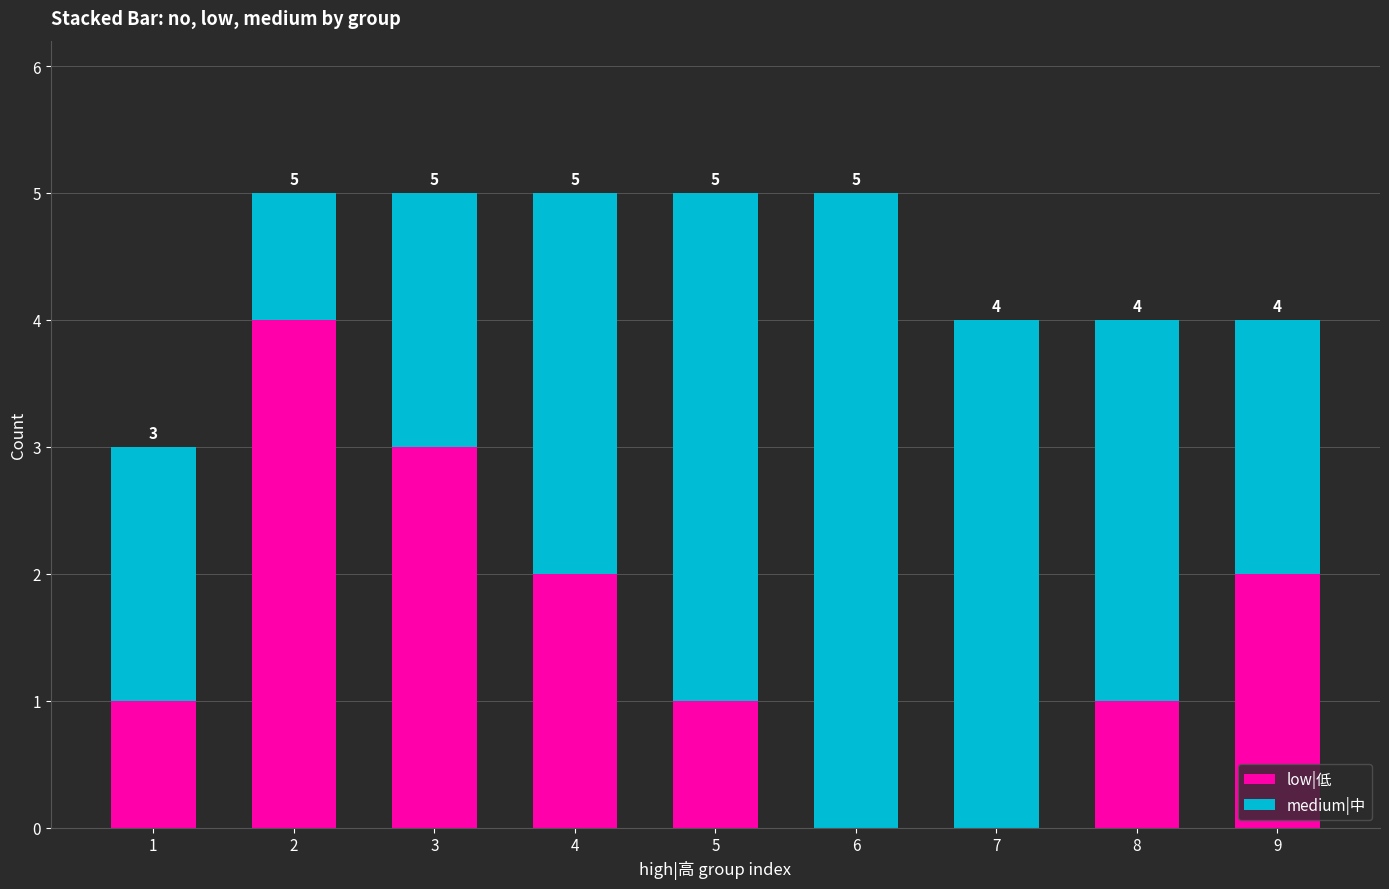

Reading right to left, list the values for the low|低 series.

9=2	8=1	7=0	6=0	5=1	4=2	3=3	2=4	1=1